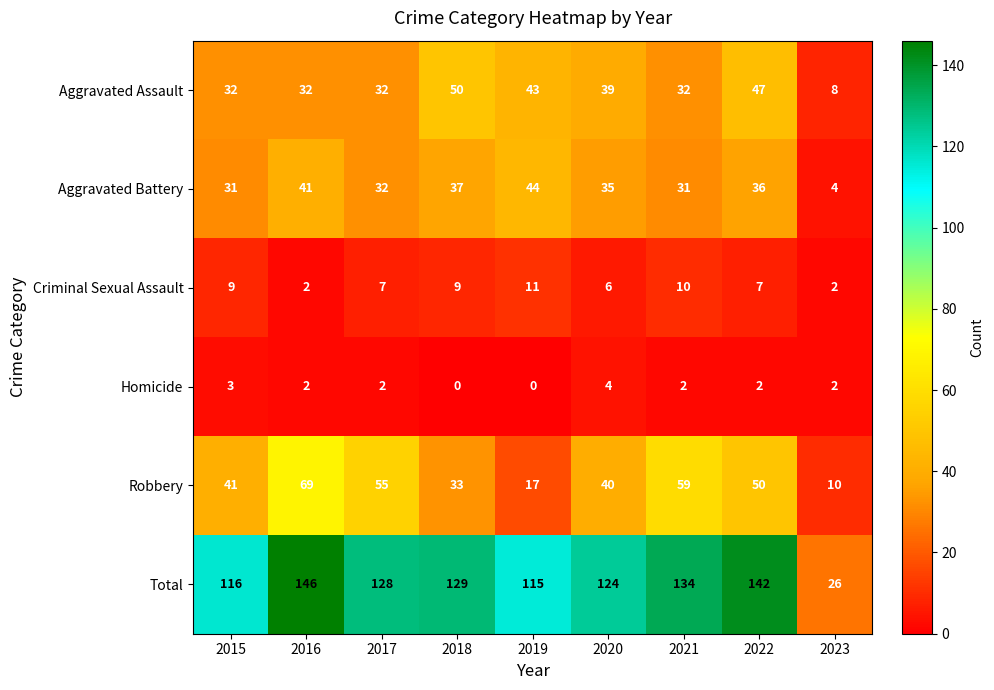

True or false: Homicide has a value of 0 at 2019.

True